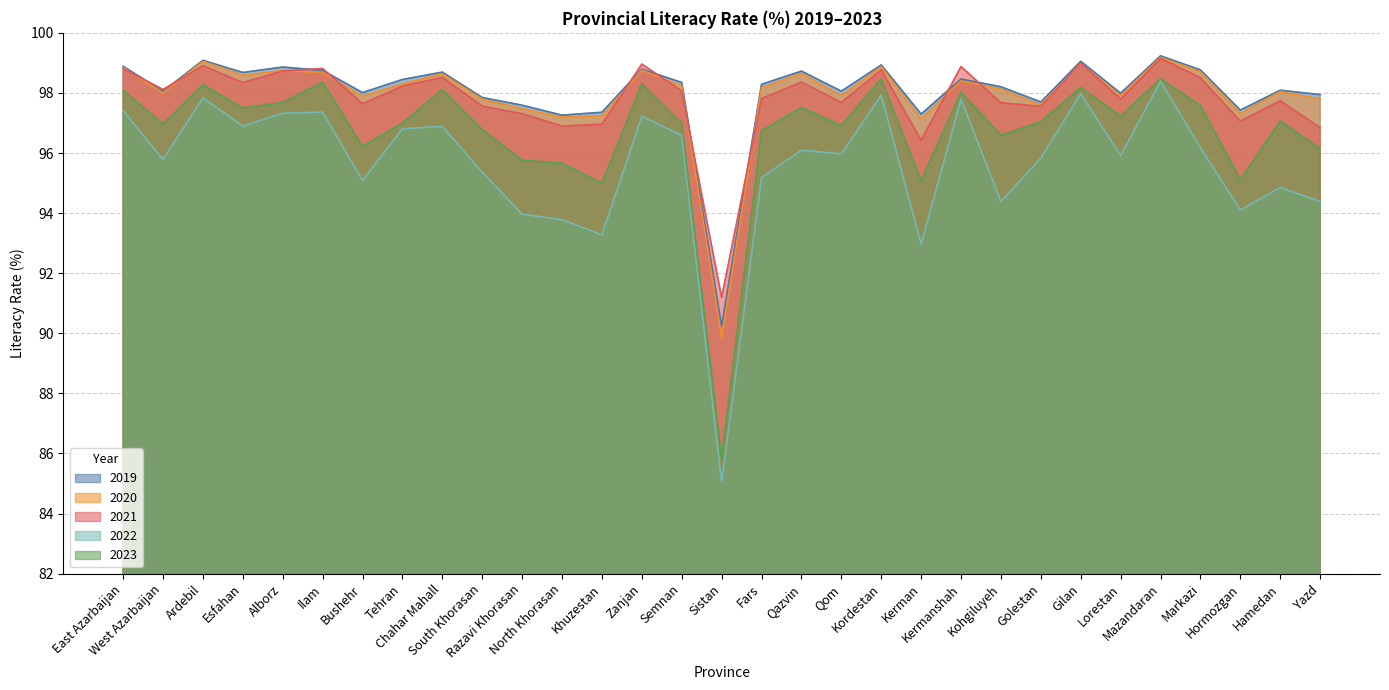

What is the difference between the second highest and minimum values in the 2021 series?

7.8